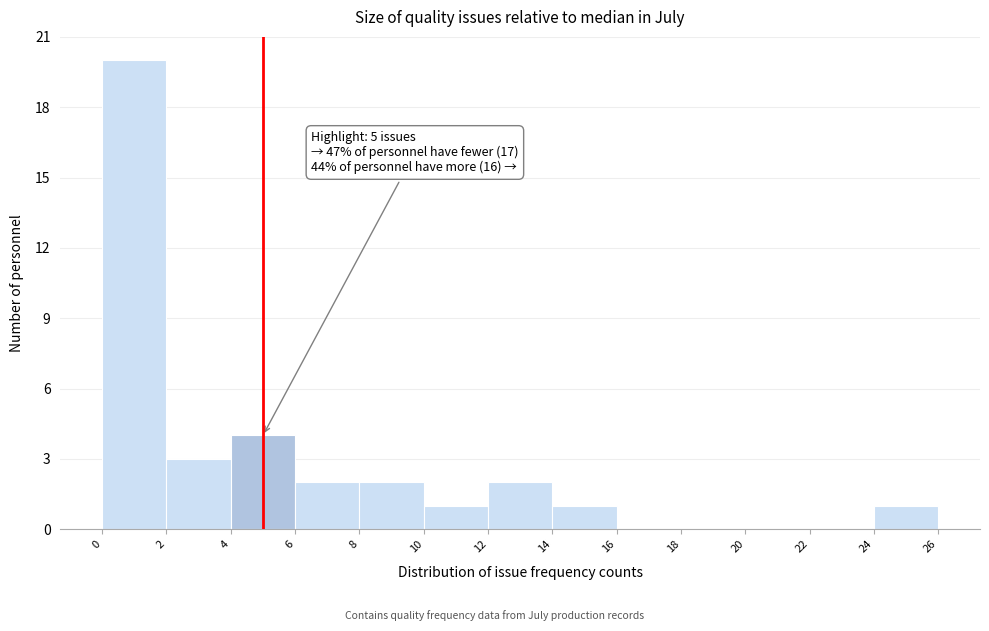

Which range on the x-axis has the tallest bar?

0 to 2